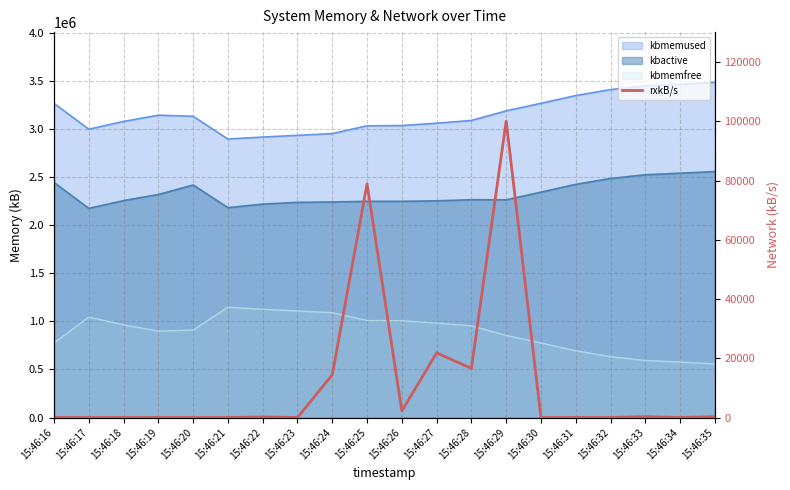

What is the difference between the maximum and minimum values?

100115.0